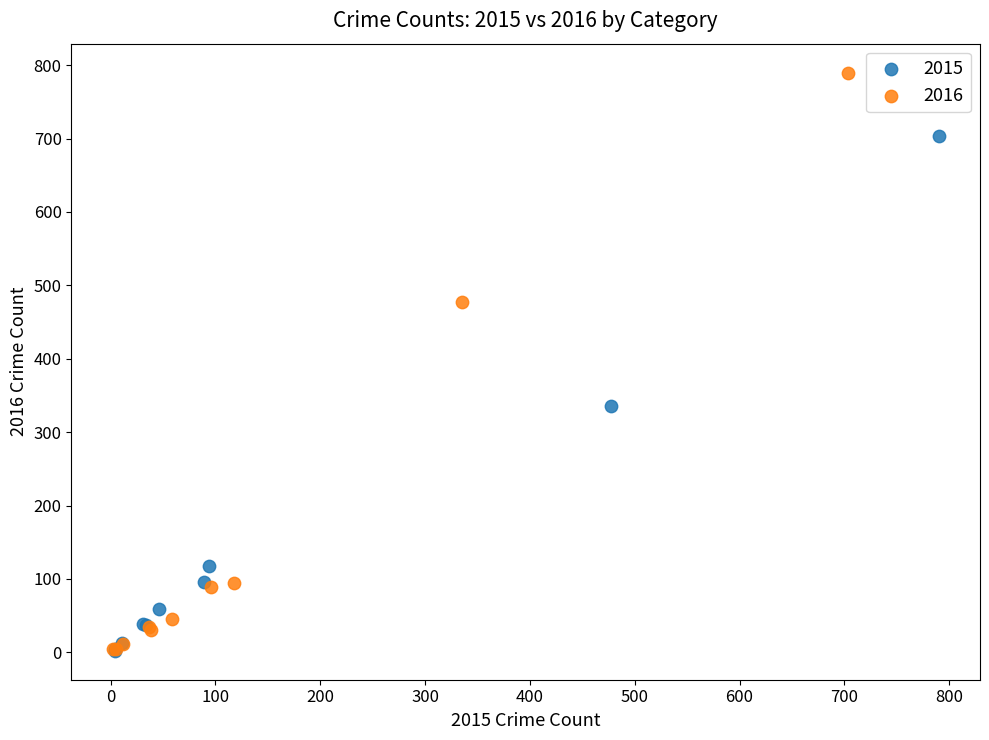

Which series has the widest spread of Y values?

2016